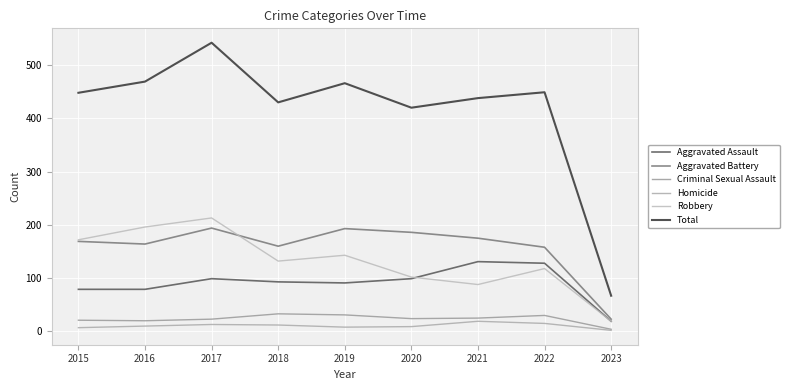

How many series are shown in this chart?

6